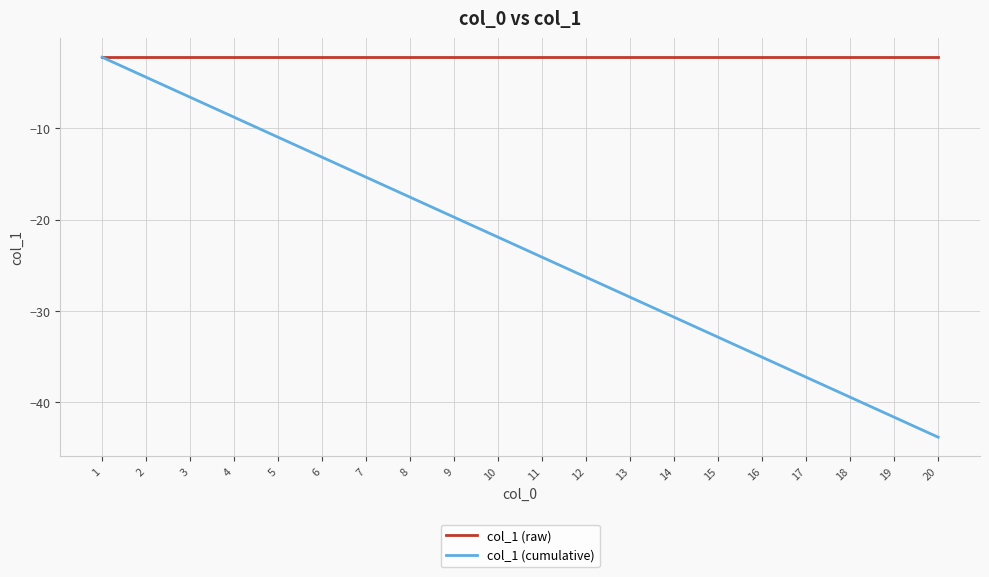

Rank the categories by col_1 (cumulative) value from lowest to highest.

20, 19, 18, 17, 16, 15, 14, 13, 12, 11, 10, 9, 8, 7, 6, 5, 4, 3, 2, 1